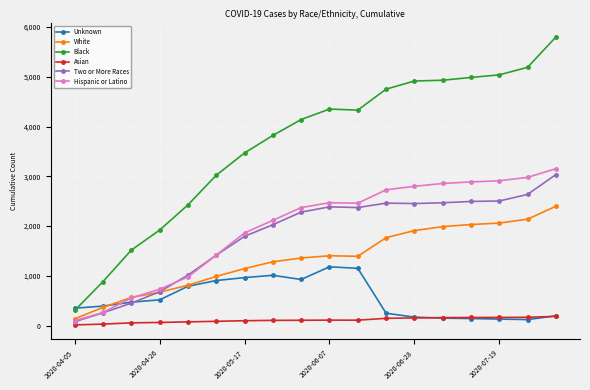

True or false: Asian and Hispanic or Latino cross at least once.

False